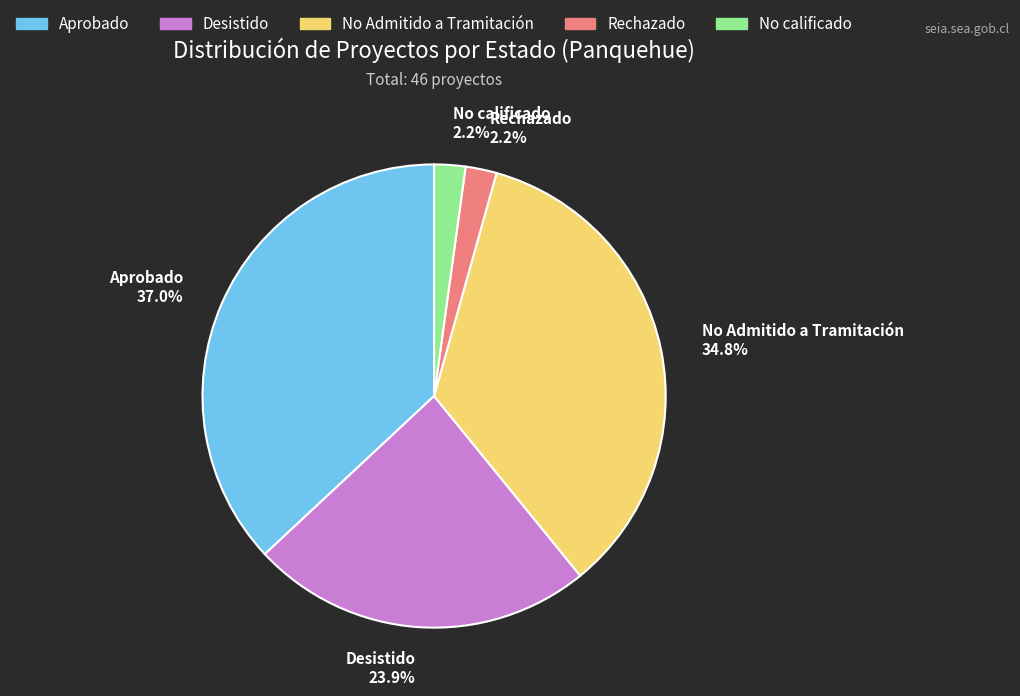

Is No calificado the majority of the pie?

No